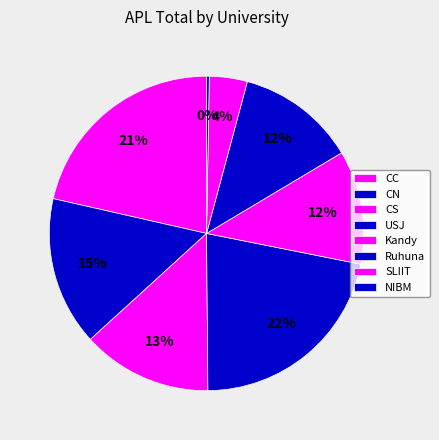

To the nearest percent, what is the difference between the largest and smallest slice percentages?

22%